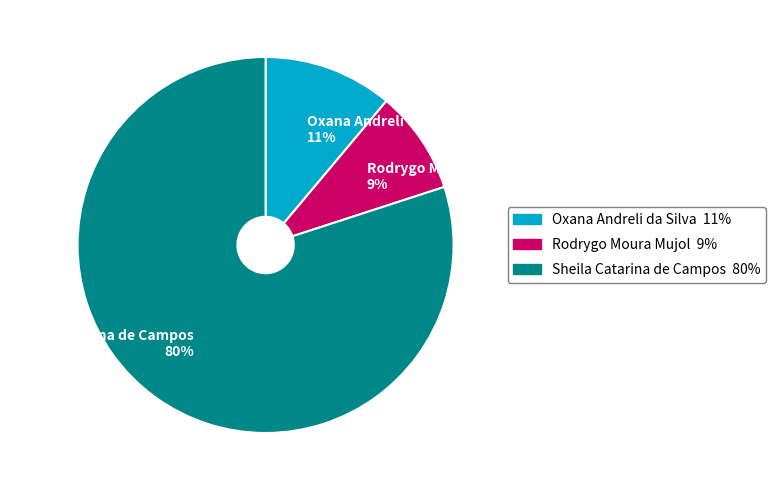

Which slice is the smallest?

Rodrygo Moura Mujol